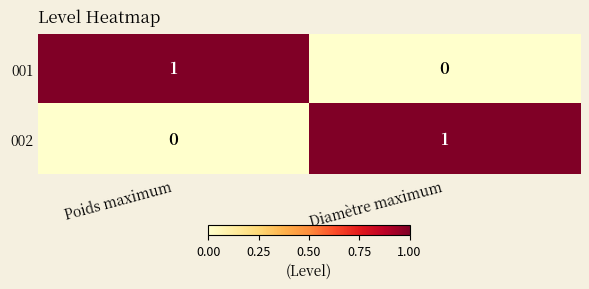

List the labels in order of 001 value, largest first.

Poids maximum, Diamètre maximum